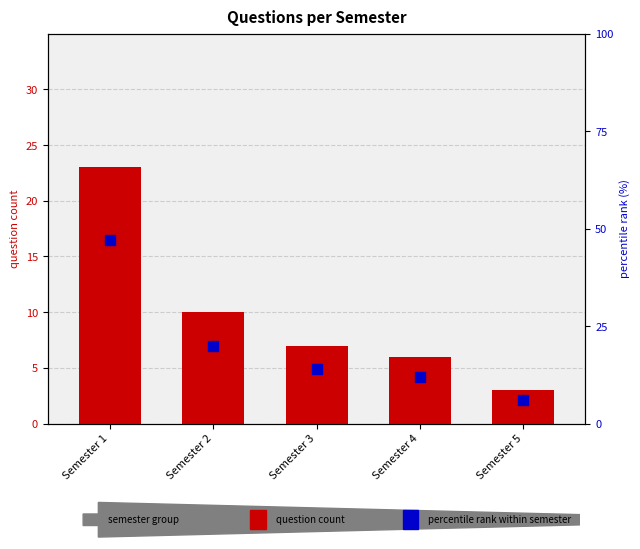

Which series reaches the minimum Y coordinate?

question count